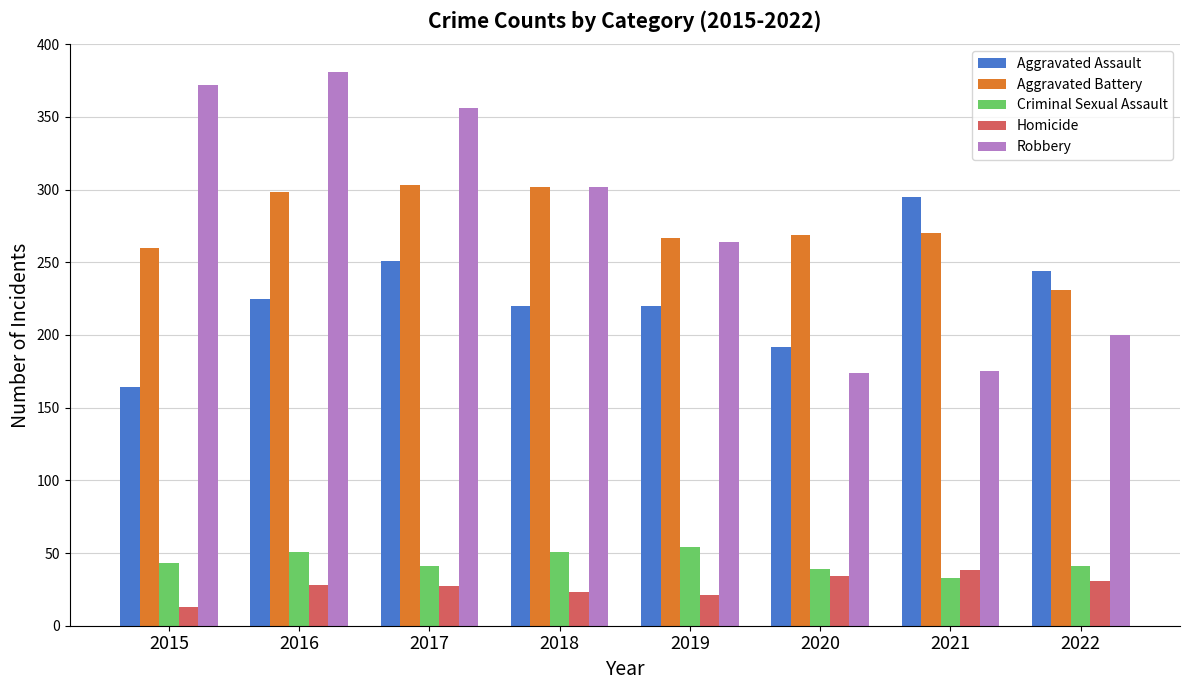

What is the difference between the maximum and minimum values in the Criminal Sexual Assault series?

21